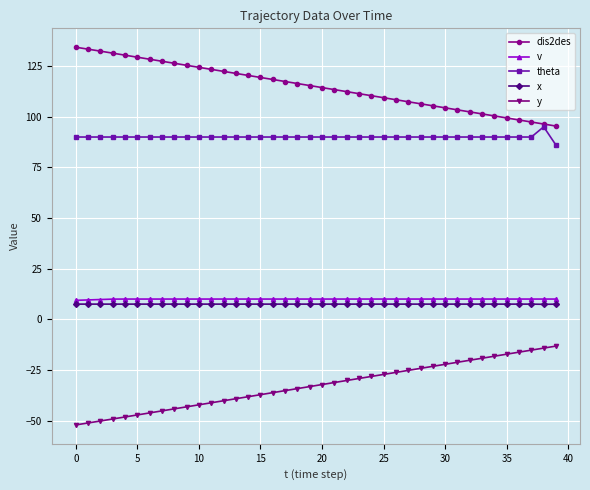

What is the maximum value for theta?

95.0